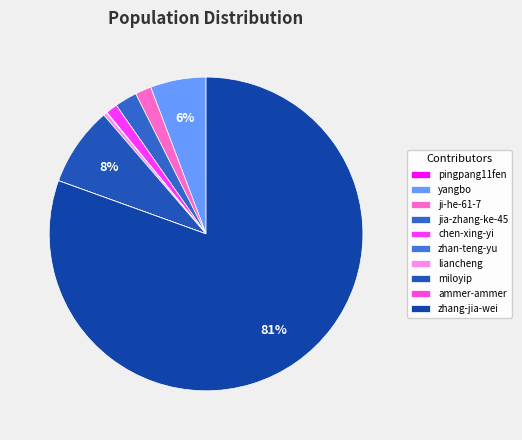

Rank the categories by value from highest to lowest.

zhang-jia-wei, miloyip, yangbo, jia-zhang-ke-45, ji-he-61-7, chen-xing-yi, liancheng, zhan-teng-yu, pingpang11fen, ammer-ammer